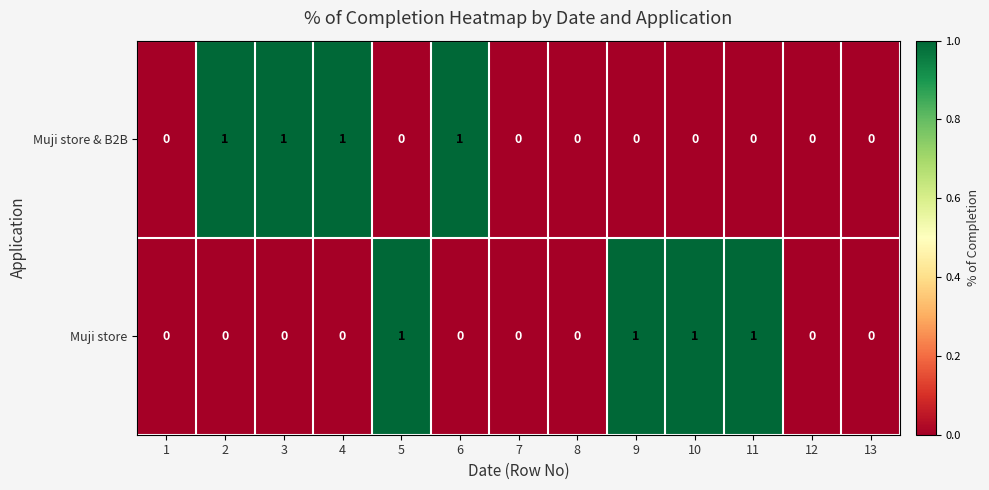

Reading right to left, transcribe all the data shown in this chart.

Muji store & B2B: 0	0	0	0	0	0	0	1	0	1	1	1	0
Muji store: 0	0	1	1	1	0	0	0	1	0	0	0	0